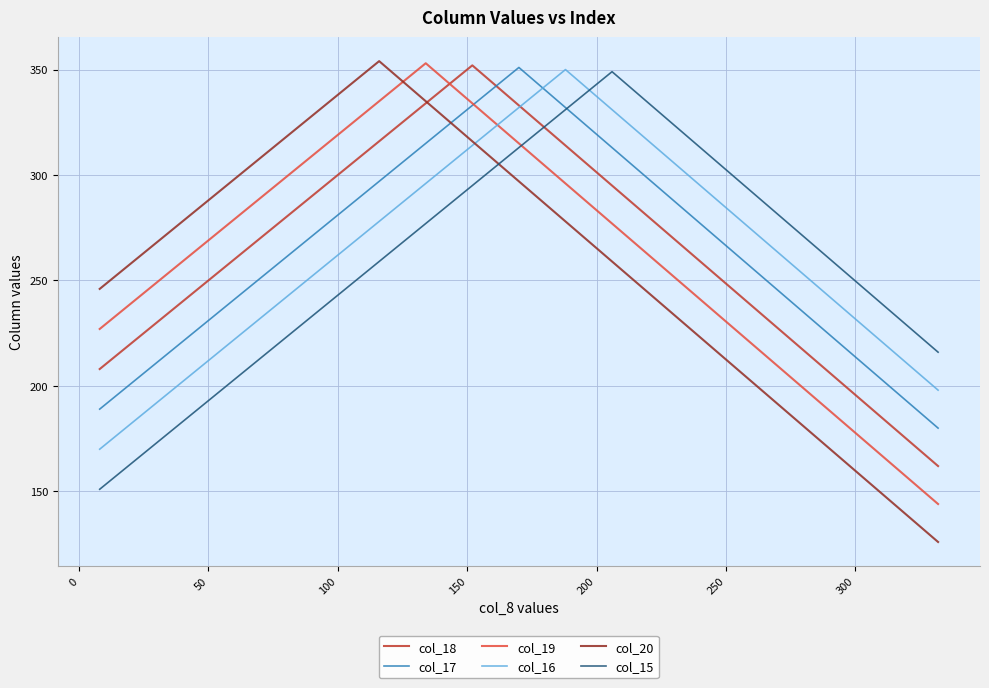

How many times do col_18 and col_19 cross each other?

1